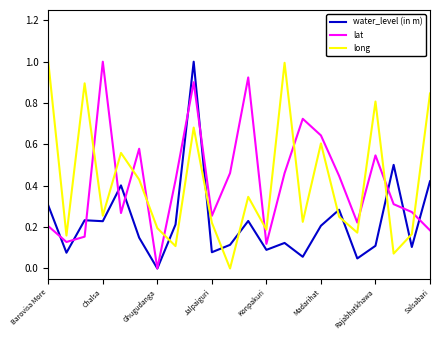

True or false: water_level (in m) and long cross at least once.

True